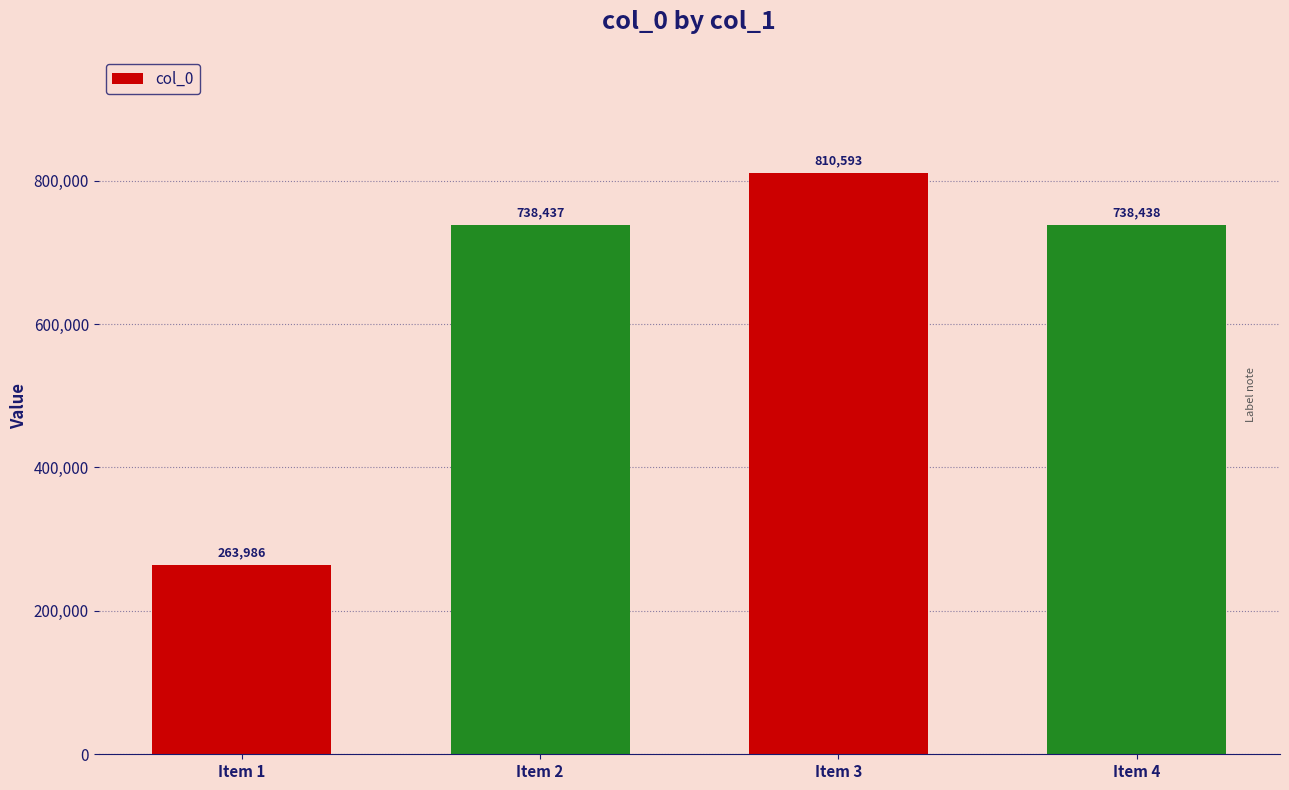

Rank the categories by value from lowest to highest.

Item 1, Item 2, Item 4, Item 3